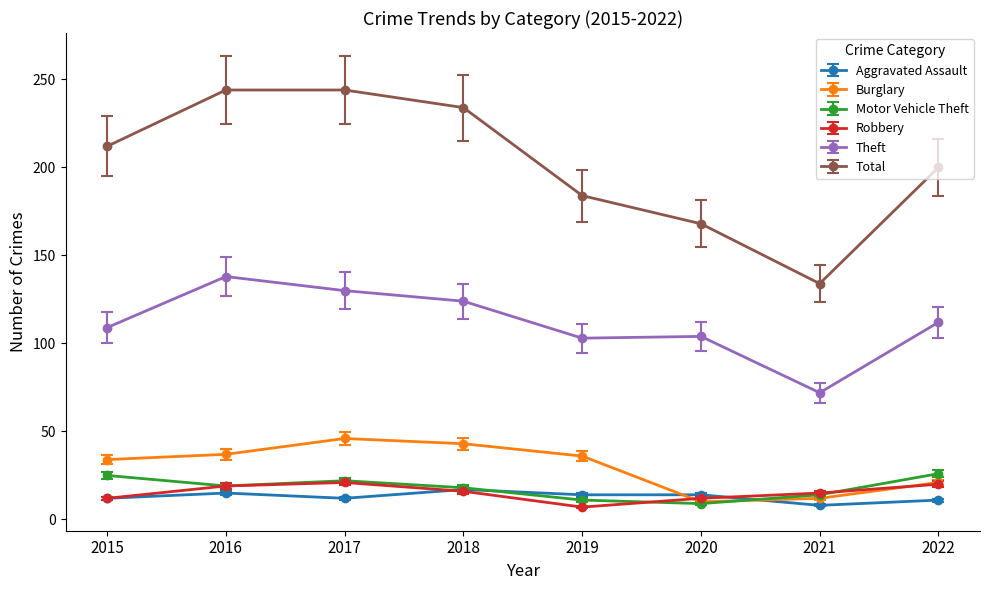

In Total, how many points are lower than both neighbors (excluding endpoints)?

1